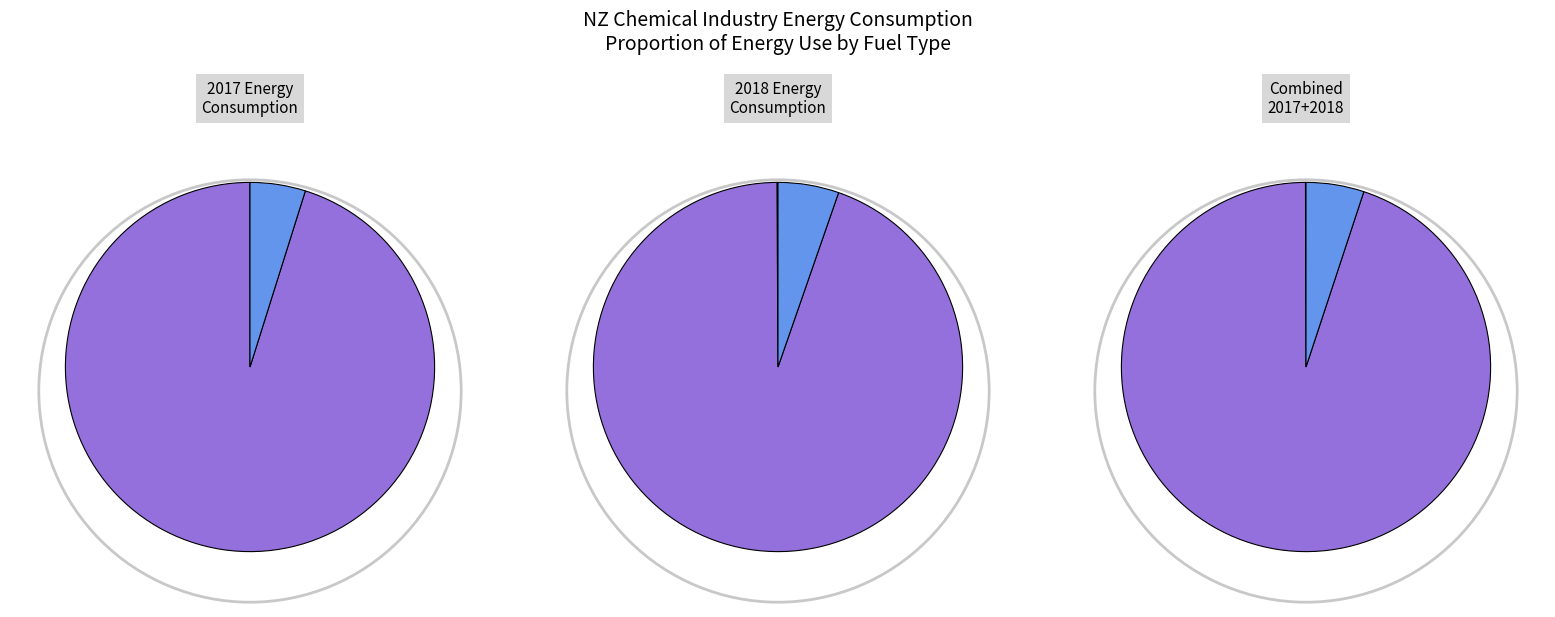

To the nearest percent, what portion does 17_electricity represent?

5%